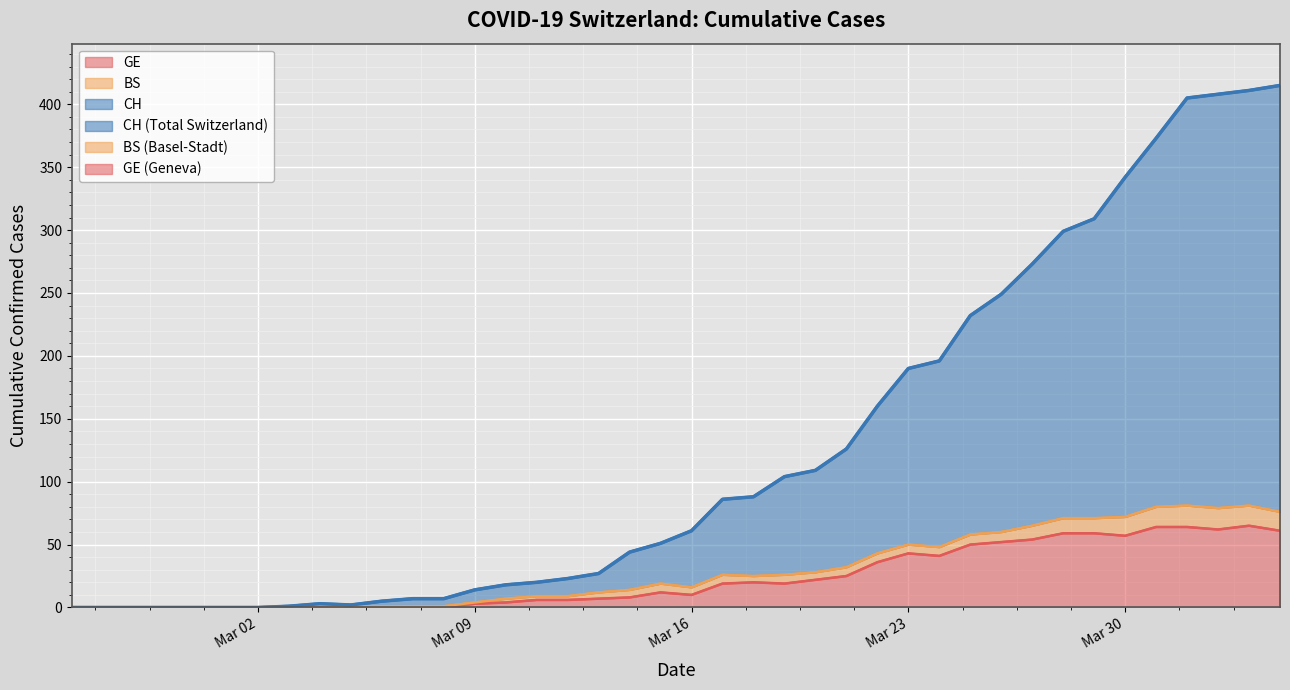

What is the difference between the maximum and second lowest values in the GE series?

65